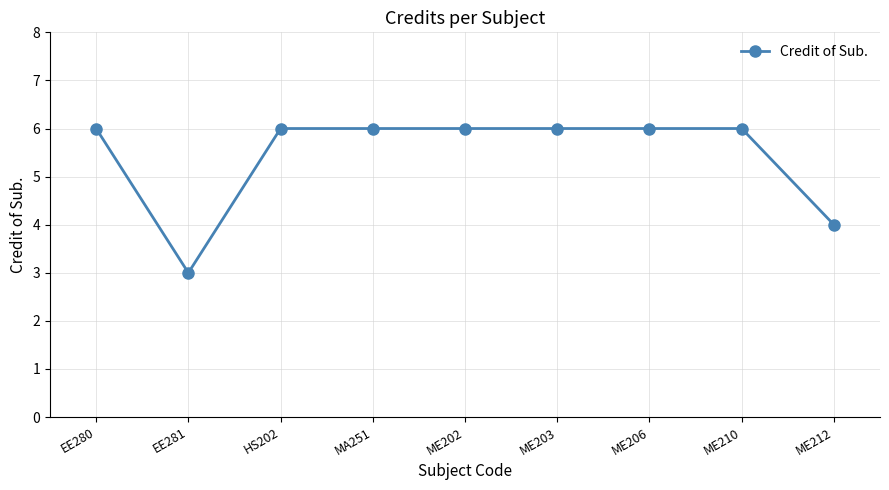

How many distinct data groups are displayed?

1